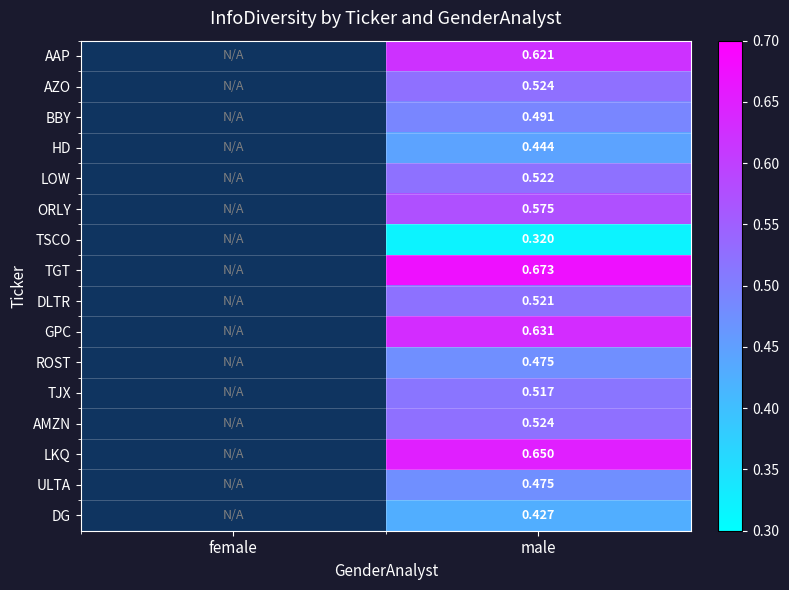

What is the minimum value shown in the chart?

0.3